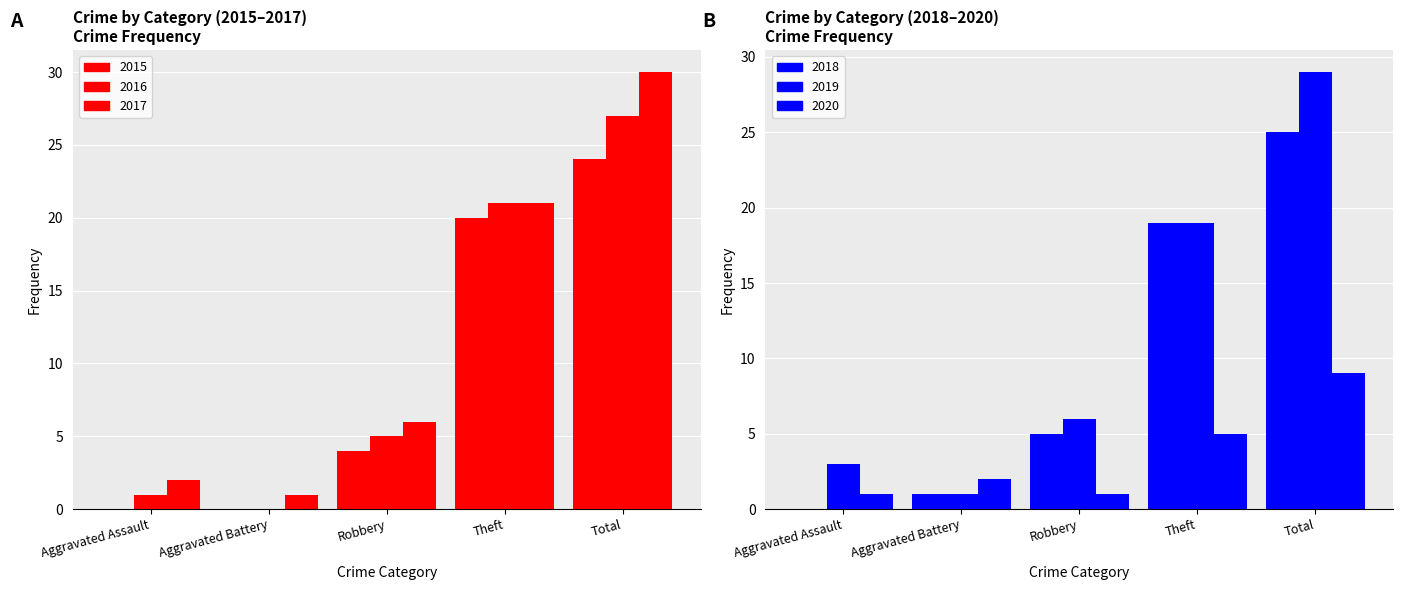

What is the total value across all series at Aggravated Assault?

7